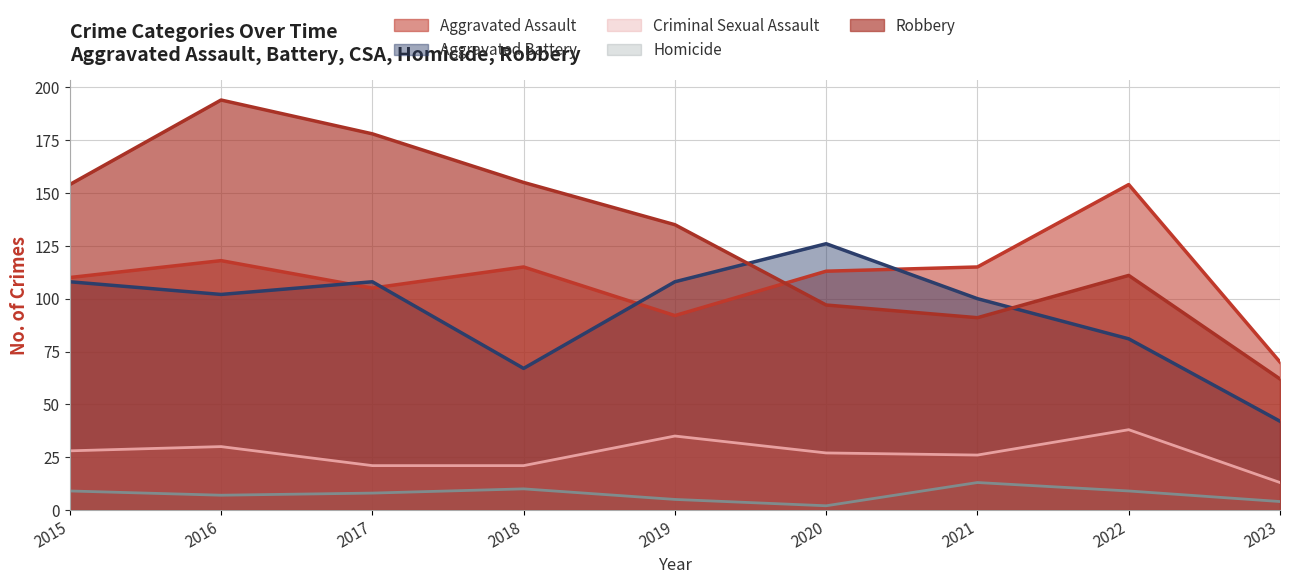

What is the total value across all series at 2017?

420